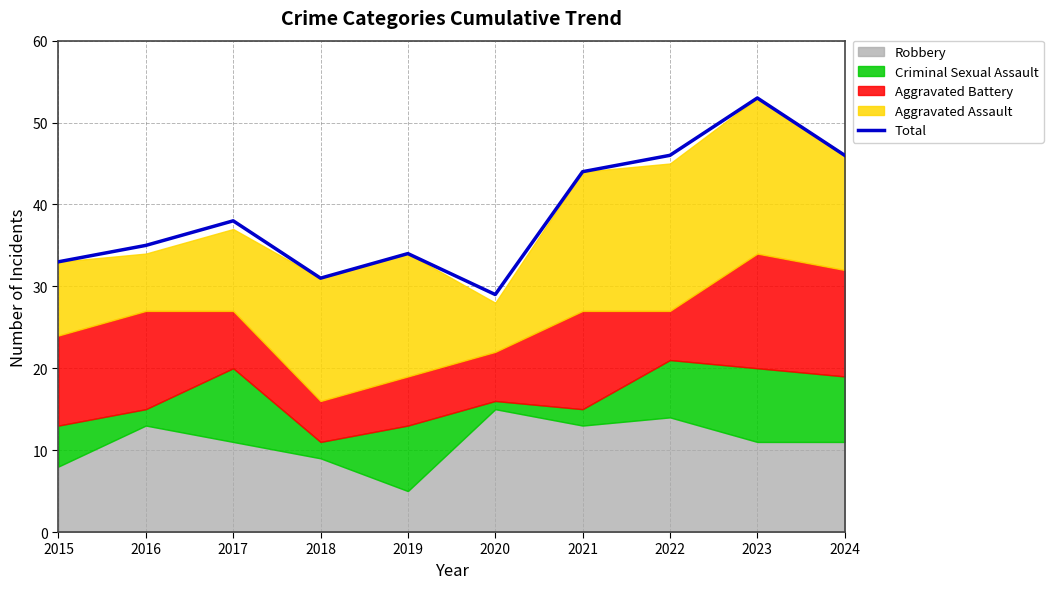

The chart shows a value of 44 at 2021. True or false?

True